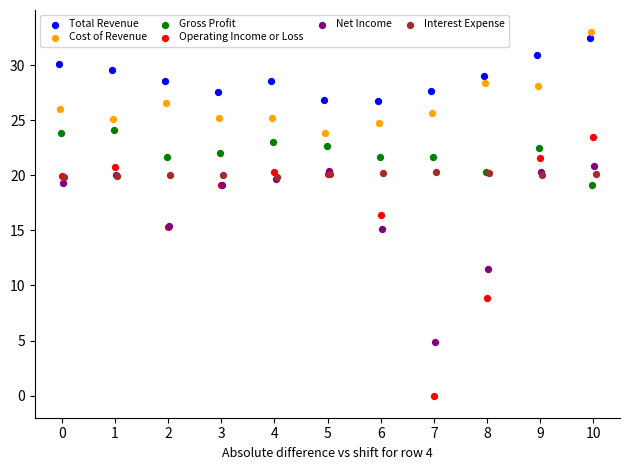

What are all the series names shown in the legend?

Total Revenue, Cost of Revenue, Gross Profit, Operating Income or Loss, Net Income, Interest Expense